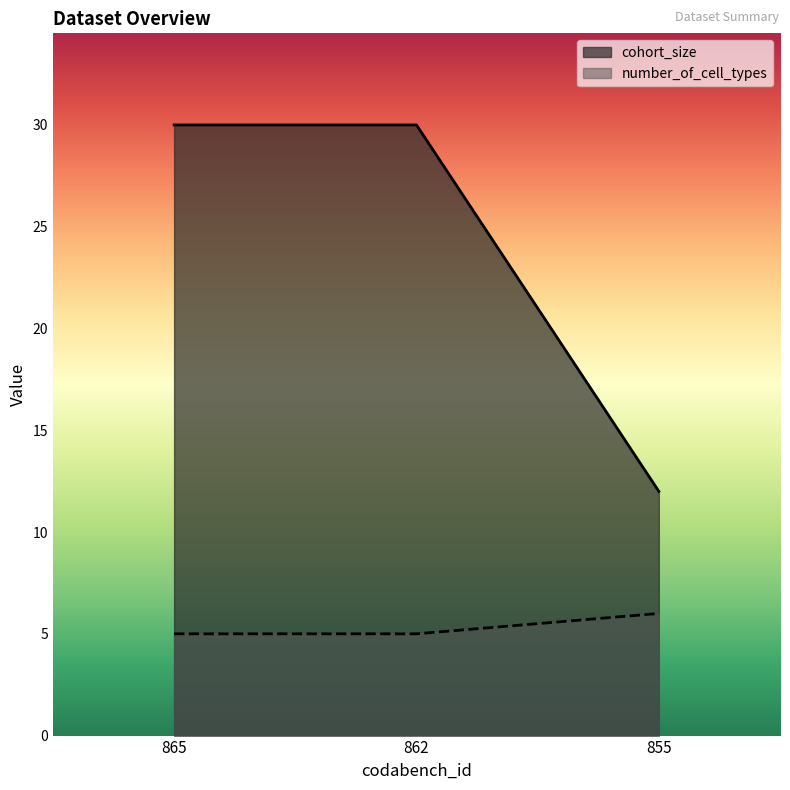

What is the greatest value displayed?

30